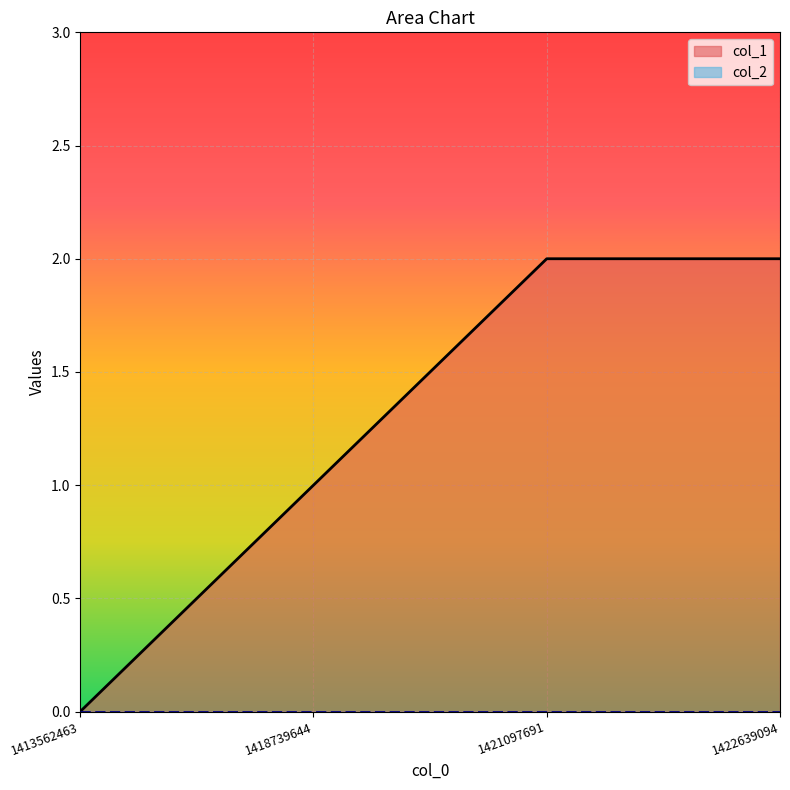

Reading left to right, list all the values displayed in this chart.

0	1	2	2